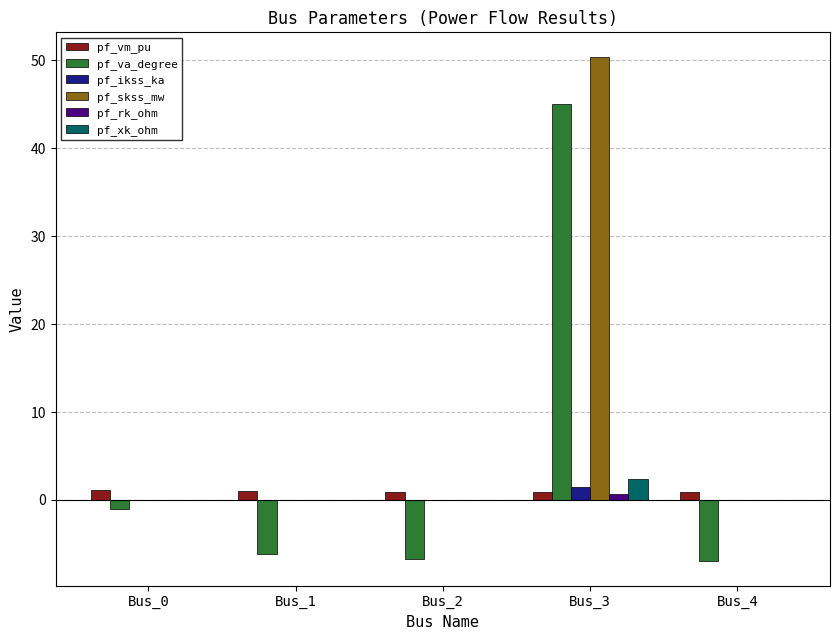

What is the total value across all series at Bus_3?

100.7